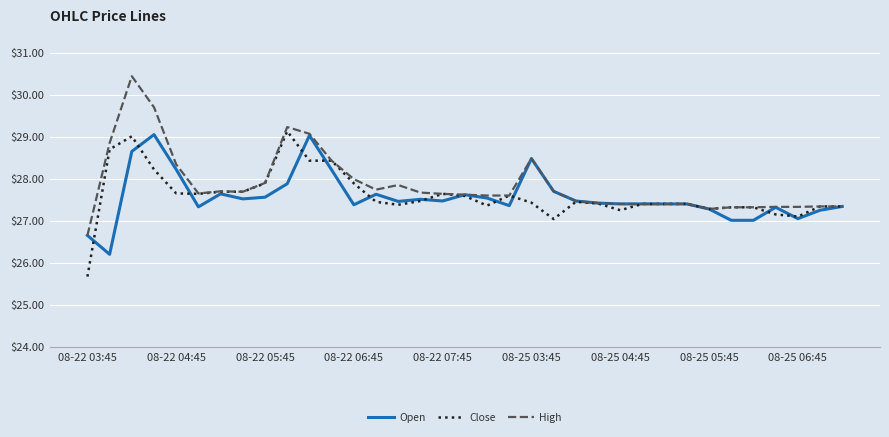

What is the minimum value for Close?

25.7